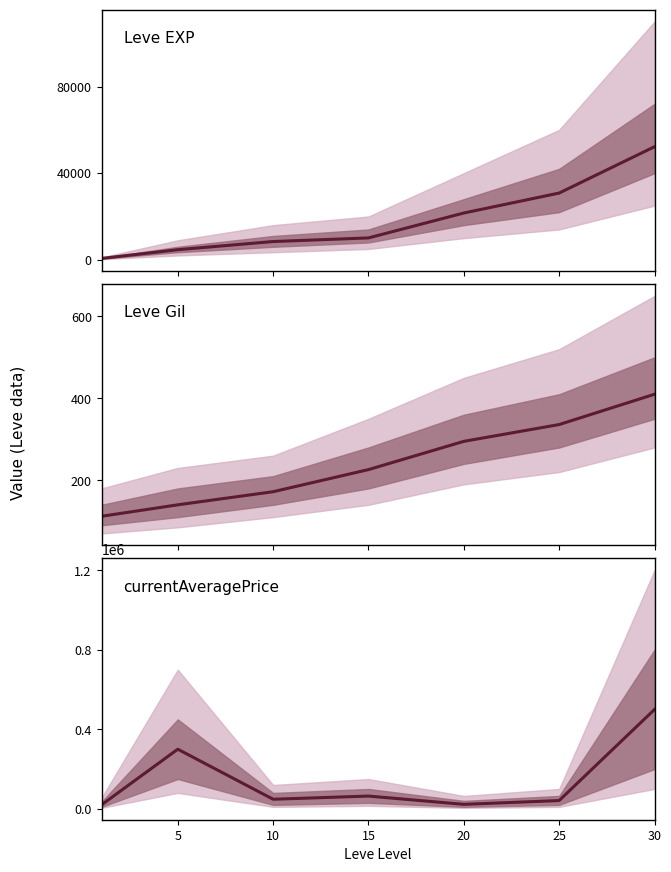

Is the value of Leve EXP at 10 greater than the value of Leve Gil at 15?

Yes